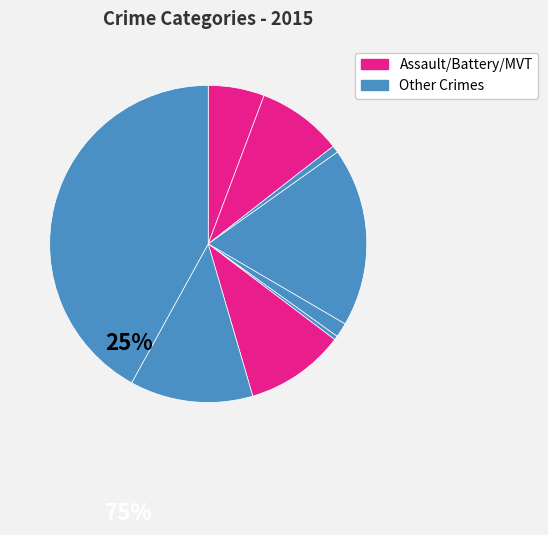

How many slices are in this pie chart?

9